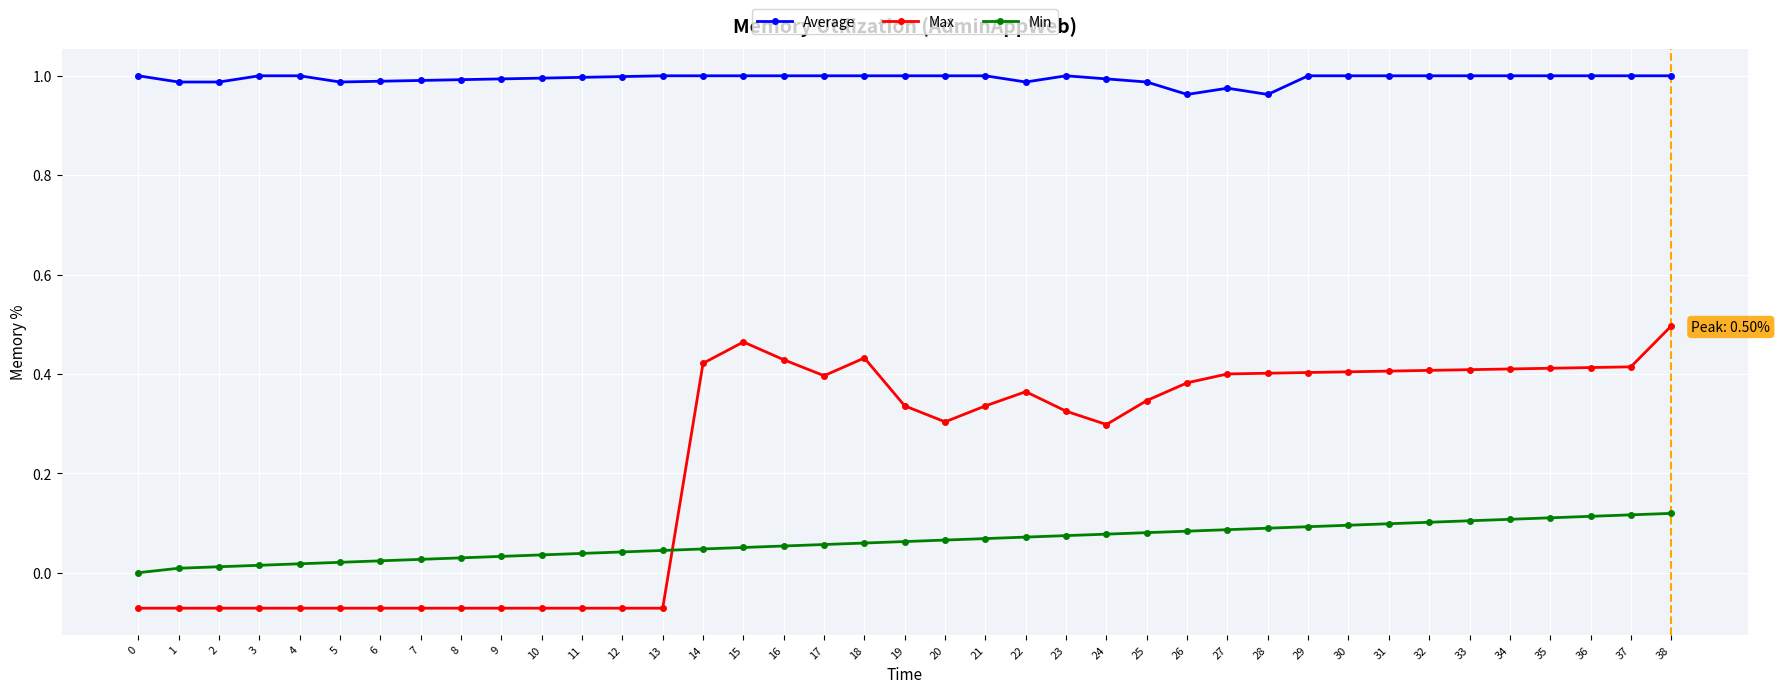

The value of Min at 22 is 0.1. True or false?

True